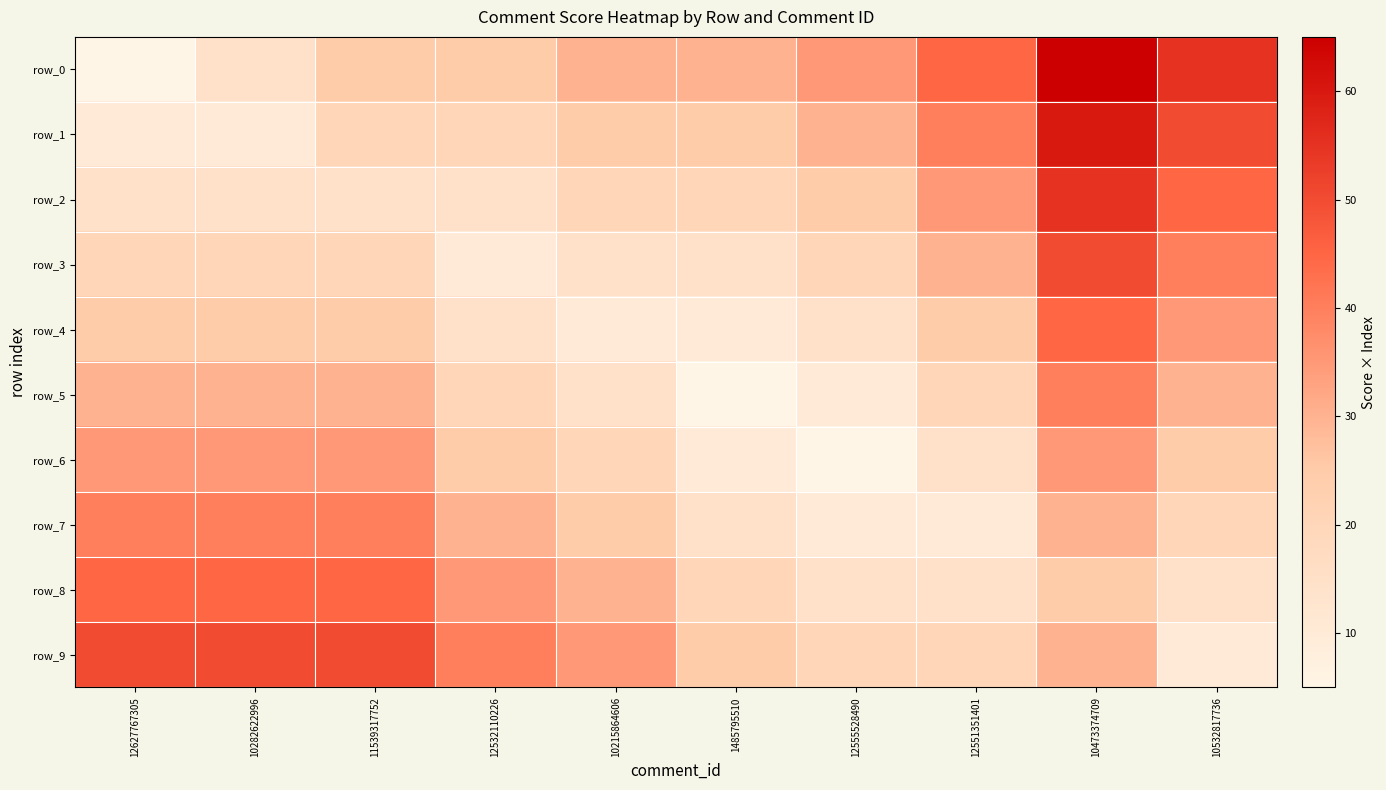

What is the sum of the row_9 values at 12627767305 and 10215864606?

85